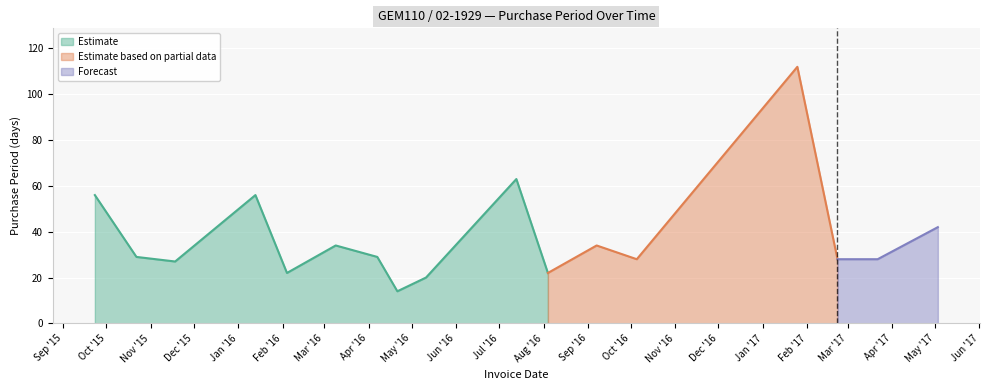

What is the average value?

38